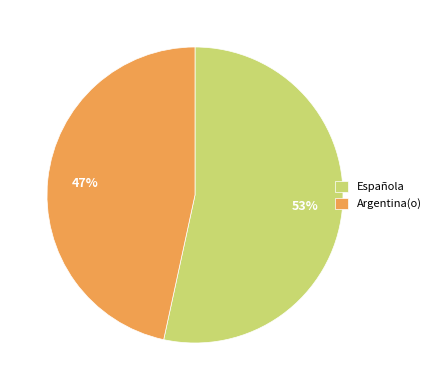

Between Argentina(o) and Española, which is larger?

Española